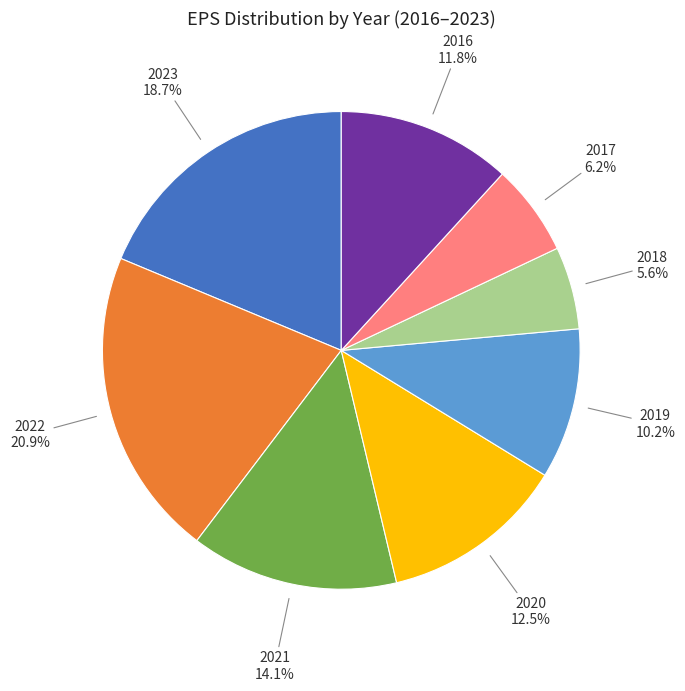

Rank the categories by value from lowest to highest.

2018, 2017, 2019, 2016, 2020, 2021, 2023, 2022